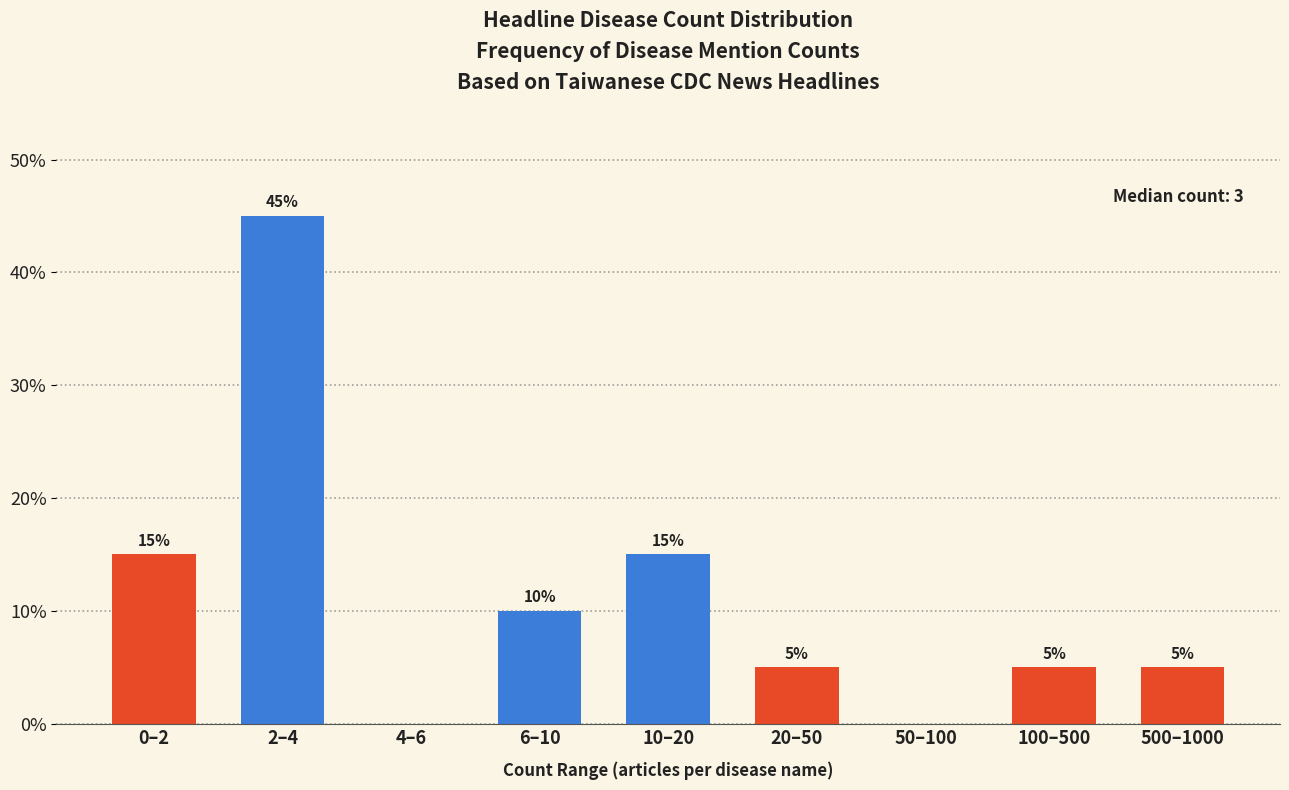

Reading left to right, list all the values displayed in this chart.

0–2=15	2–4=45	4–6=0	6–10=10	10–20=15	20–50=5	50–100=0	100–500=5	500–1000=5